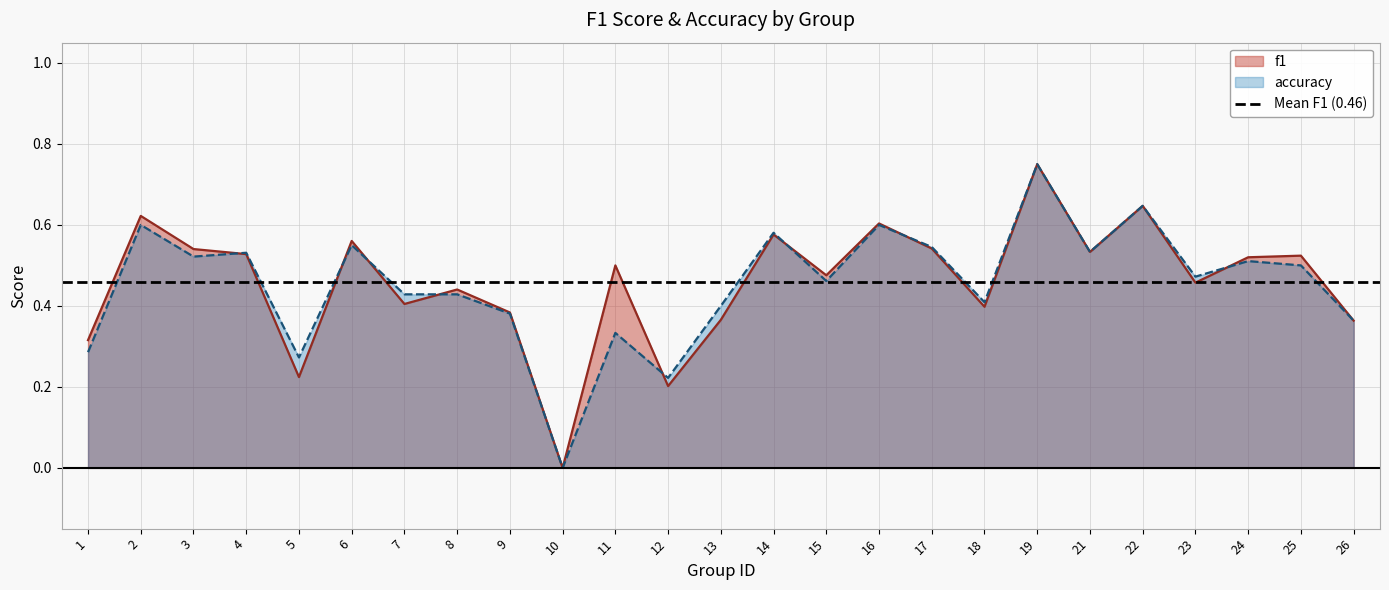

What are all the series names shown in the legend?

f1, accuracy